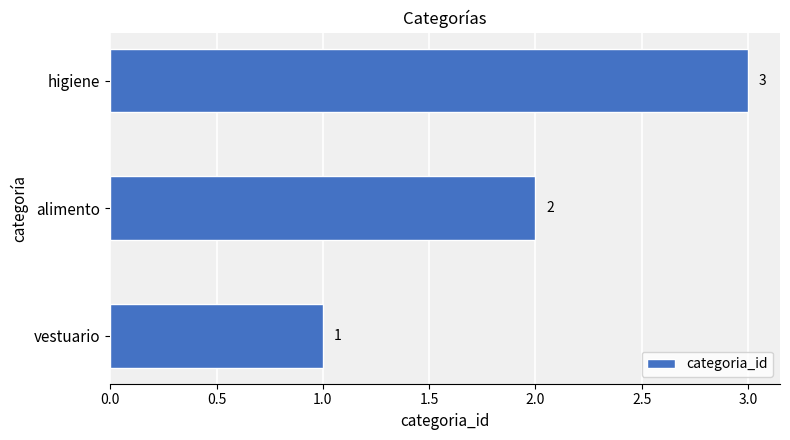

The value at higiene is 5. True or false?

False